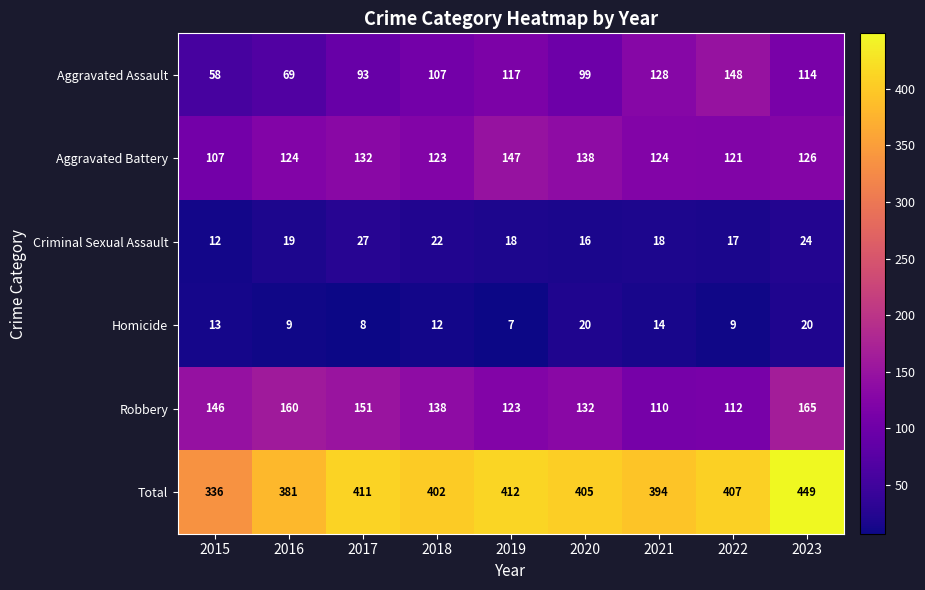

List the series in order of their peak value, highest first.

Total, Robbery, Aggravated Assault, Aggravated Battery, Criminal Sexual Assault, Homicide